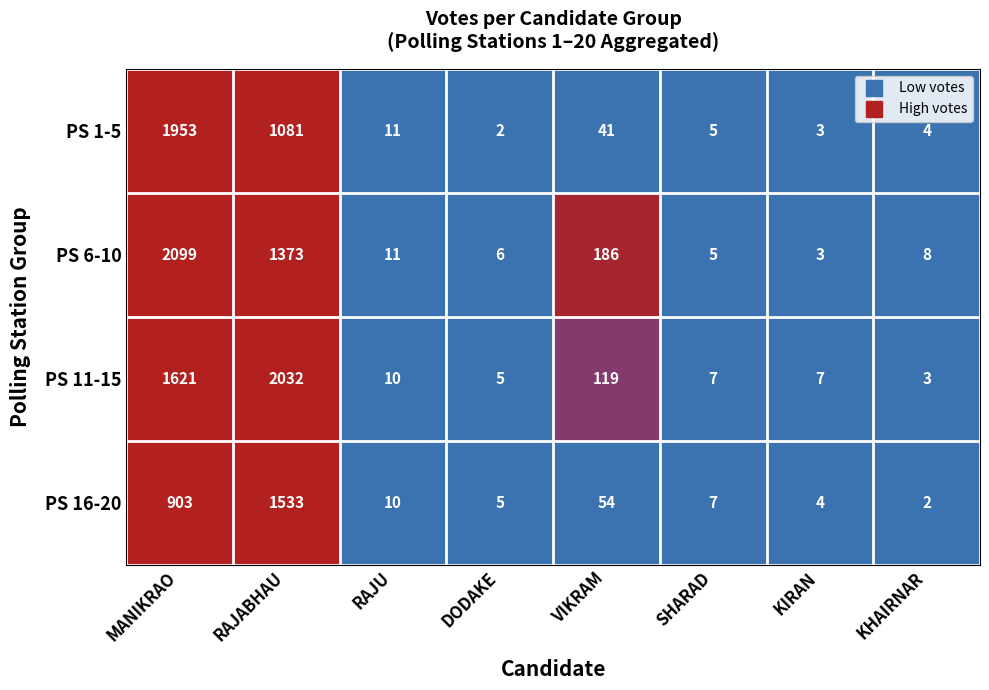

How many data points does each series have?

8